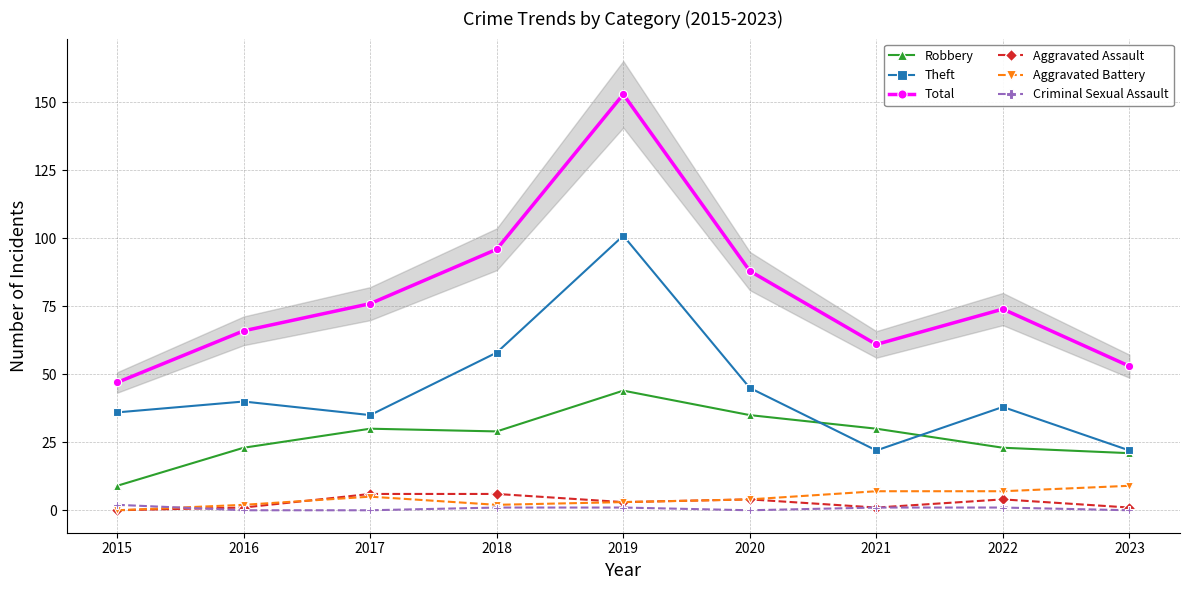

Rank the categories by Total value from highest to lowest.

2019, 2018, 2020, 2017, 2022, 2016, 2021, 2023, 2015